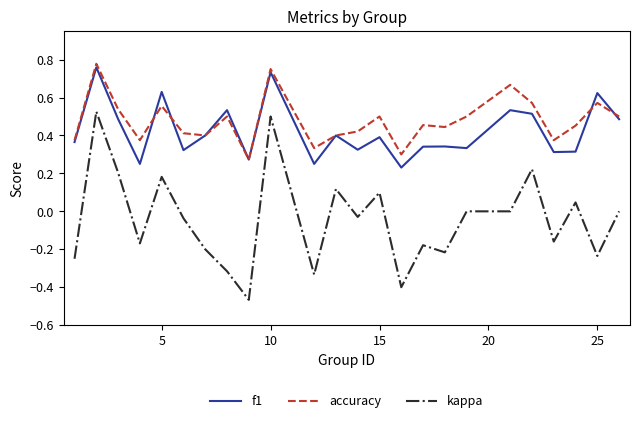

True or false: accuracy and kappa intersect in this chart.

False